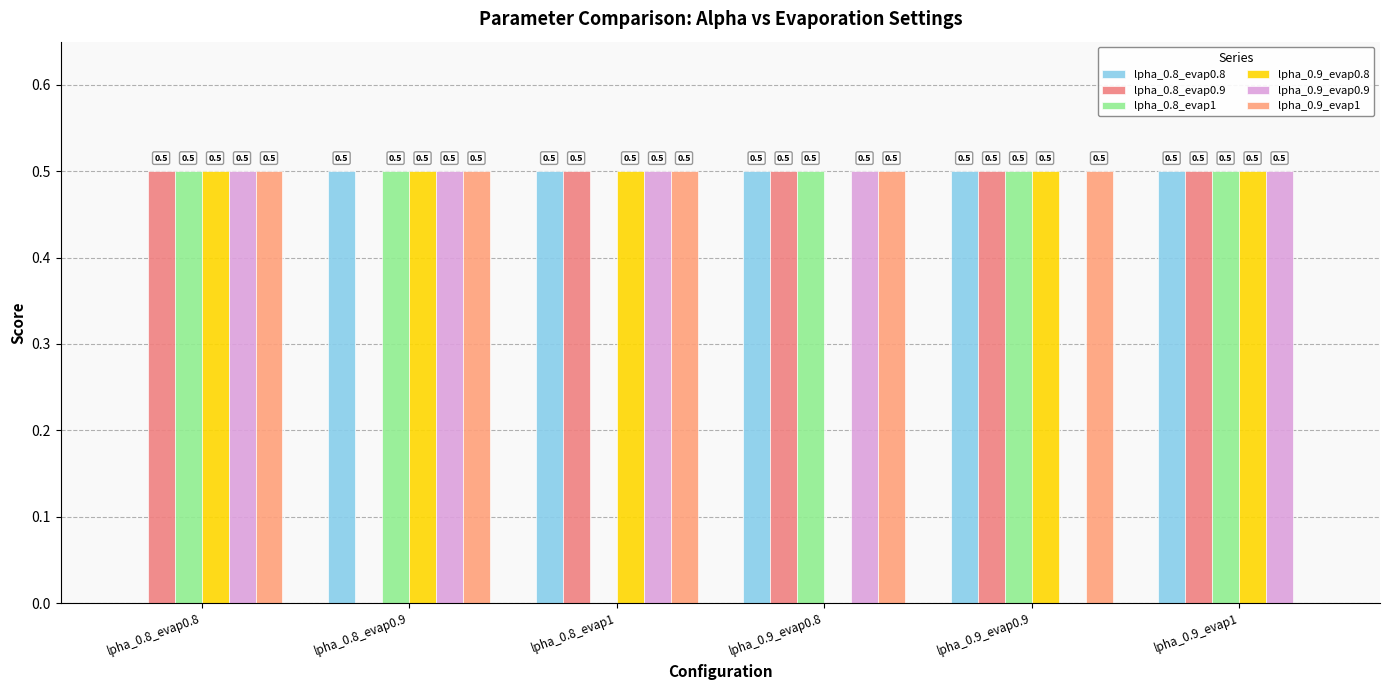

Are the bars grouped side by side (vs. stacked)?

Yes